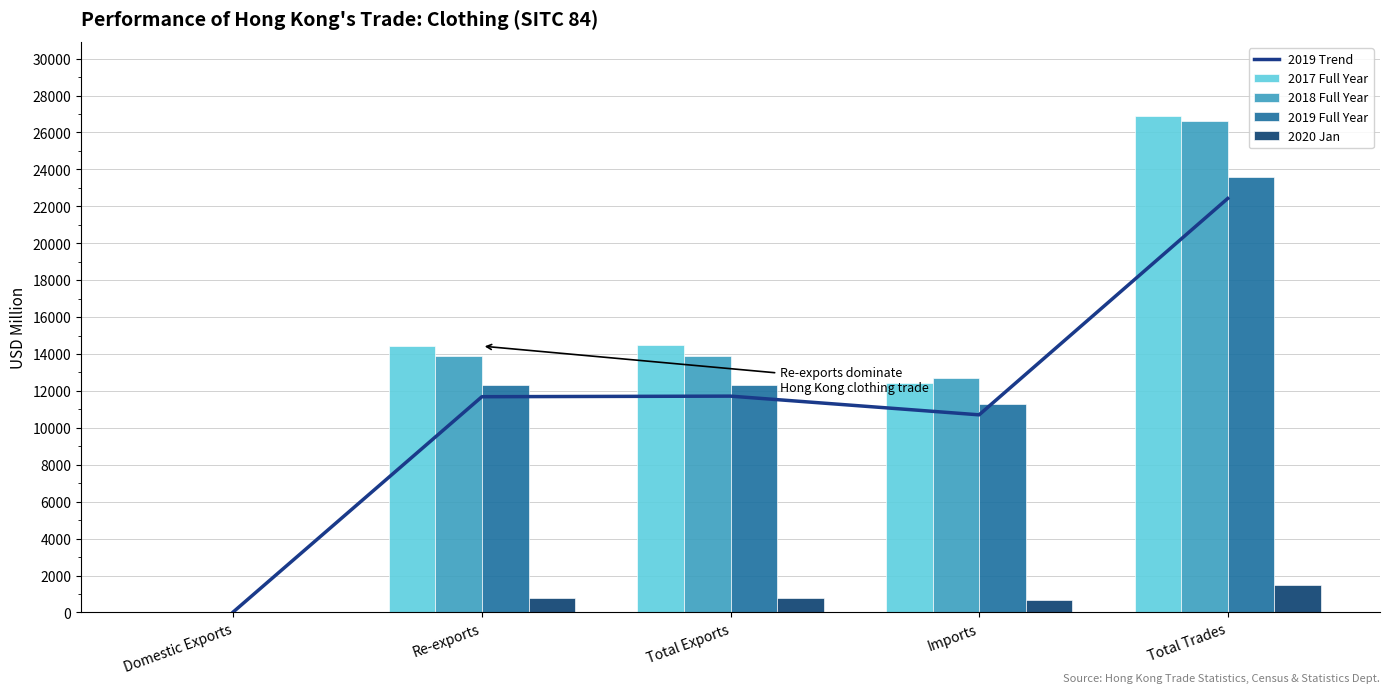

What is the label of the 1st bar from the right?

Total Trades